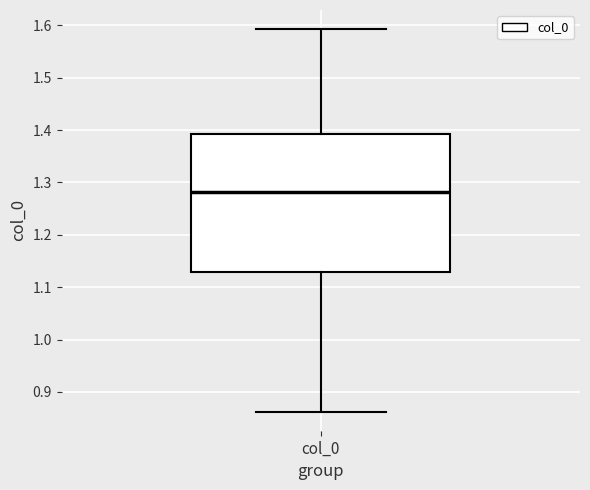

Read this box plot against the y-axis: the position of the median line, the range covered by the box, and the ends of both whiskers. The values are not printed on the chart, so give them approximately, as read against the axis.

median 1.28, box 1.13 to 1.39, whiskers 0.86 to 1.59